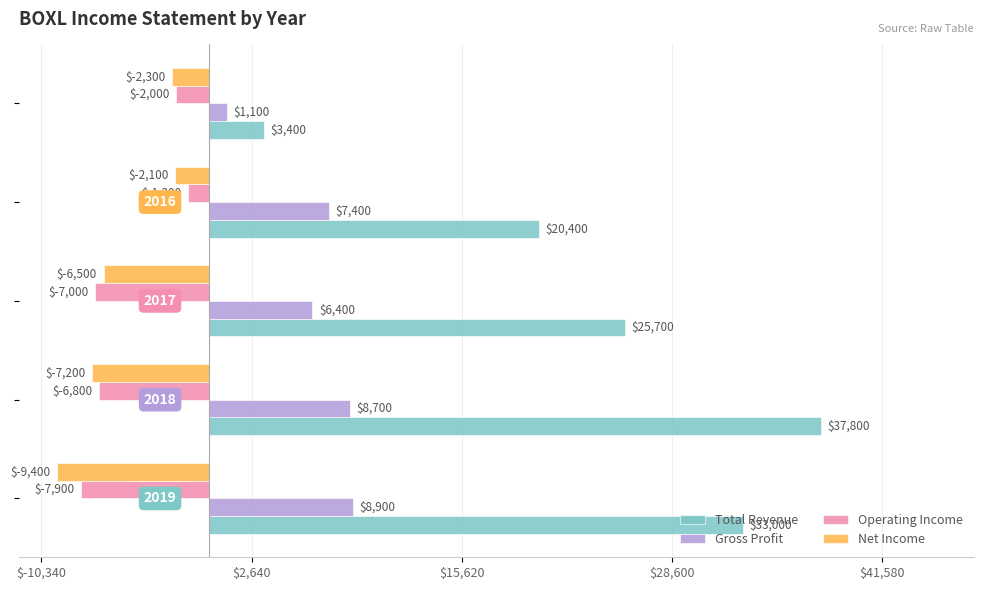

Count the Total Revenue values in the range 20400 to 33000.

3